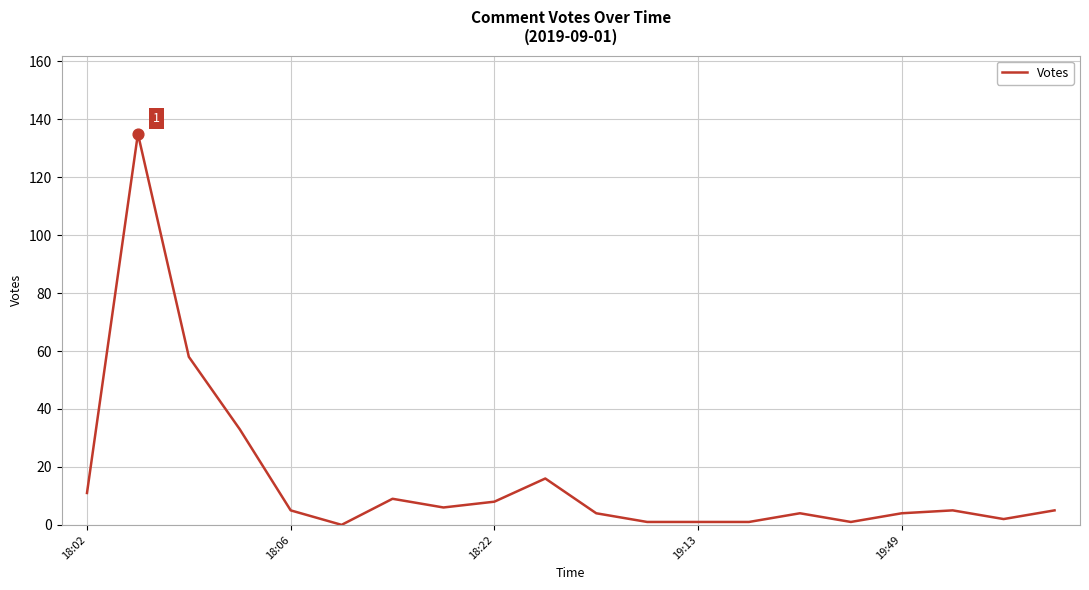

What is the difference between the maximum and minimum values?

135